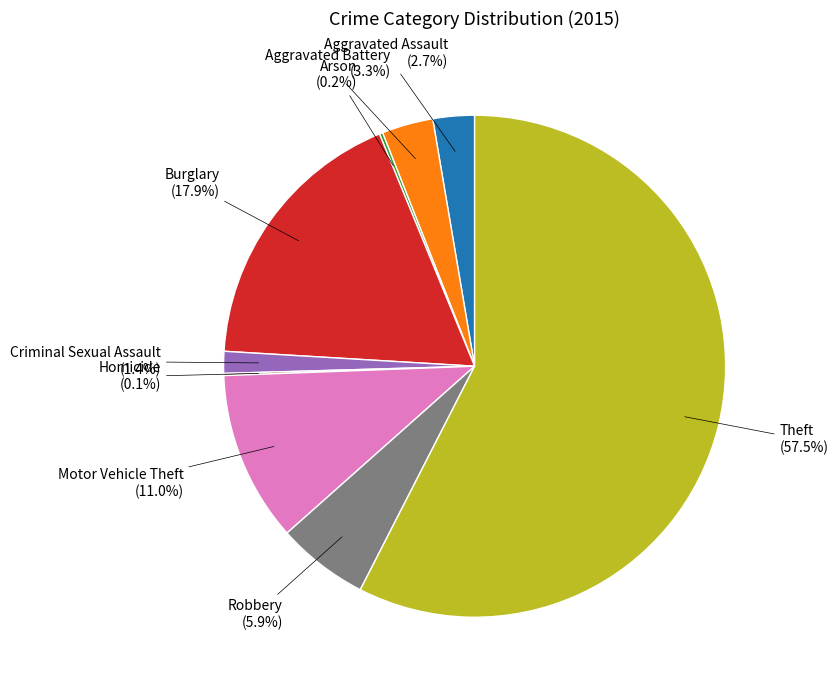

Is there a majority slice in this chart?

Yes